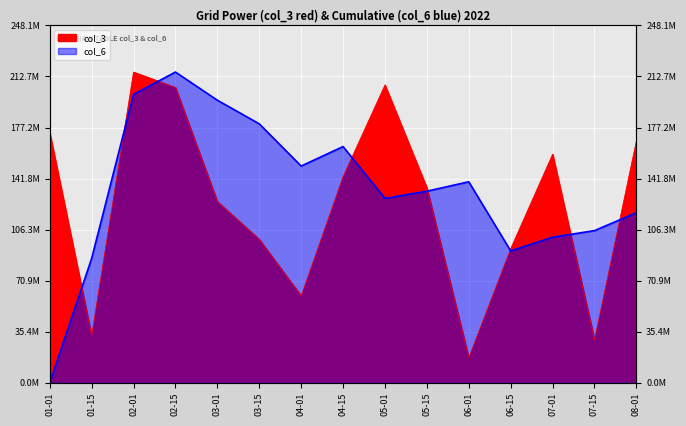

Reading right to left, extract all data points from this chart.

col_3: 168070488.0	29781704.0	158698472.0	93156240.0	17392144.0	135311680.0	206822808.0	143109832.0	60332008.0	99627632.0	125871080.0	205045576.0	215738168.0	32657632.0	173622840.0
col_6: 118084899.5	105635349.8	101081898.0	91553030.5	139549323.5	133023248.3	128024782.1	163999306.9	150482755.0	179786840.8	196189881.2	215738168.0	200239023.7	86342417.5	0.0